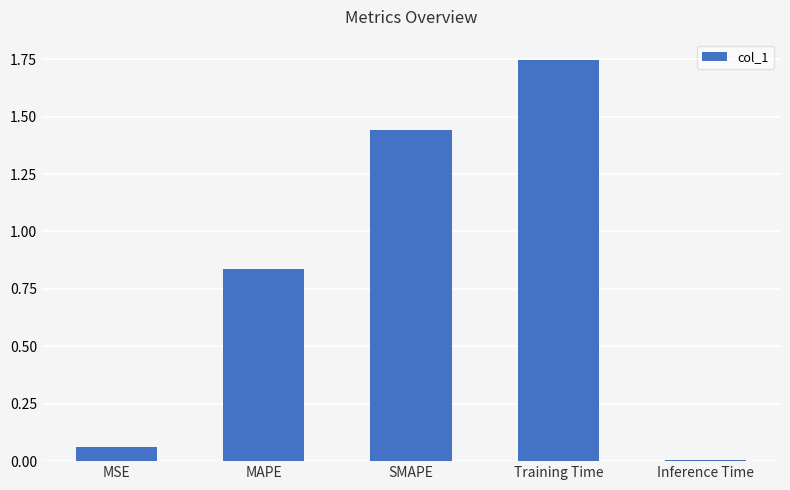

What is the difference between the values at Training Time and MAPE?

0.9